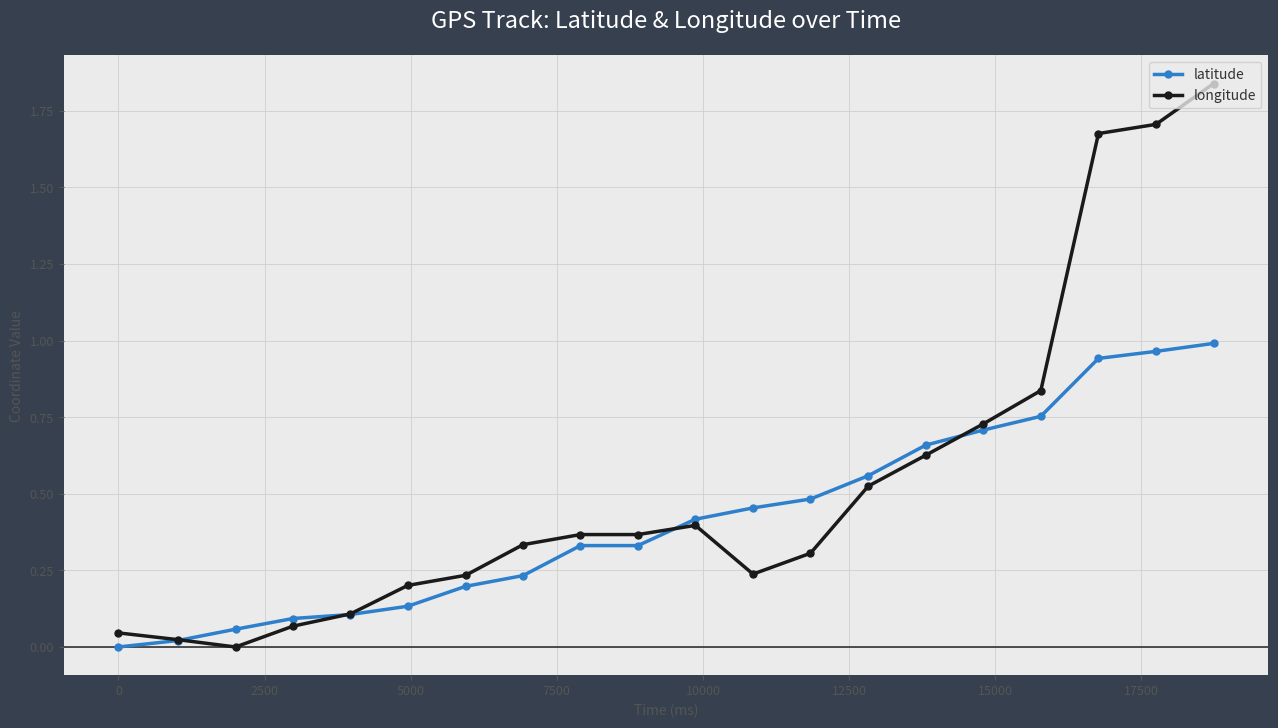

Which series has the largest total across all categories?

longitude